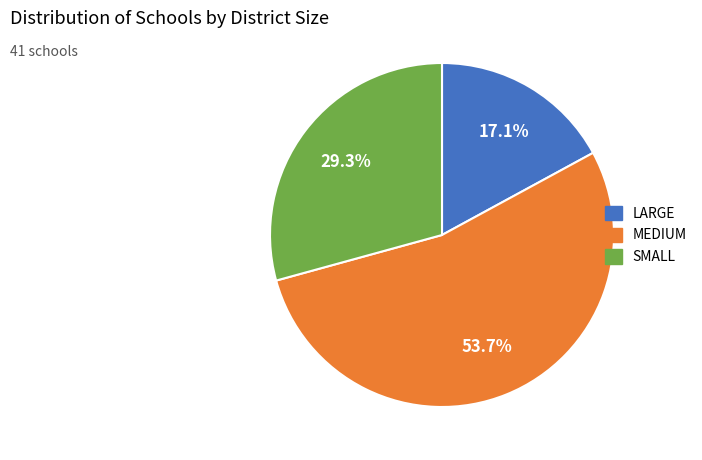

How many slices are in this pie chart?

3